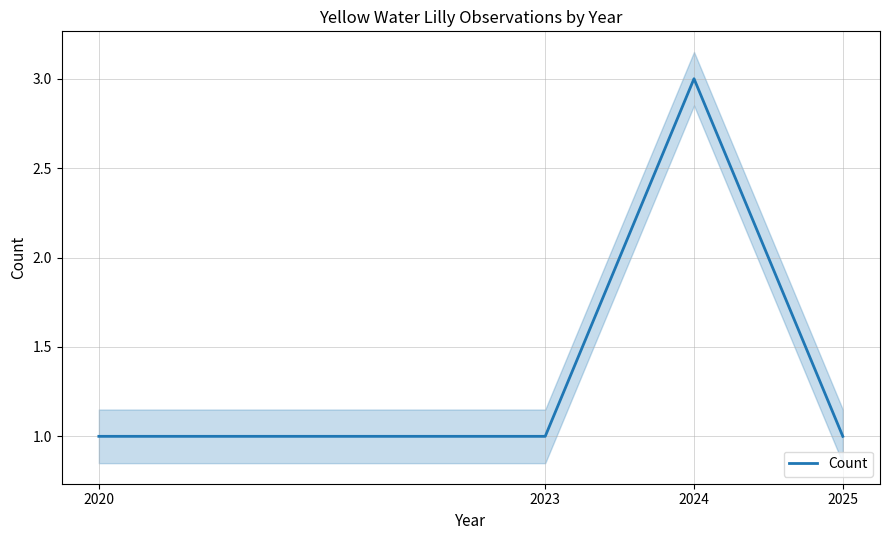

What is the approximate value at 2024?

3